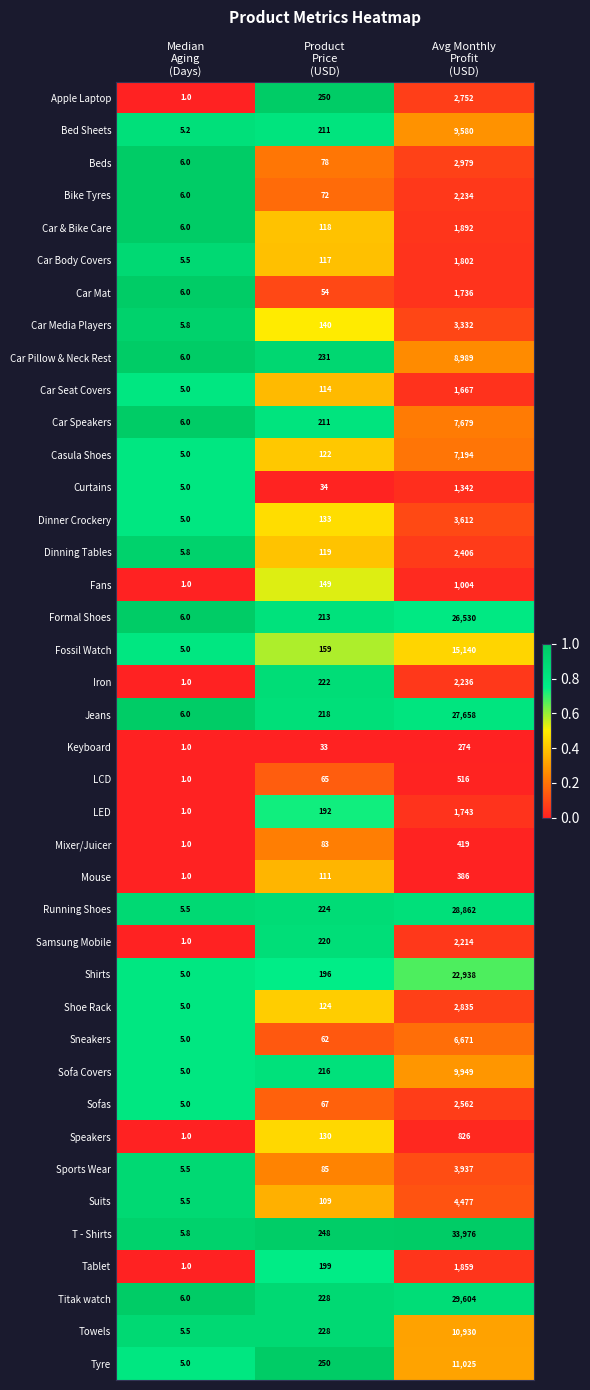

What is the sum of all Tablet values?

2059.0